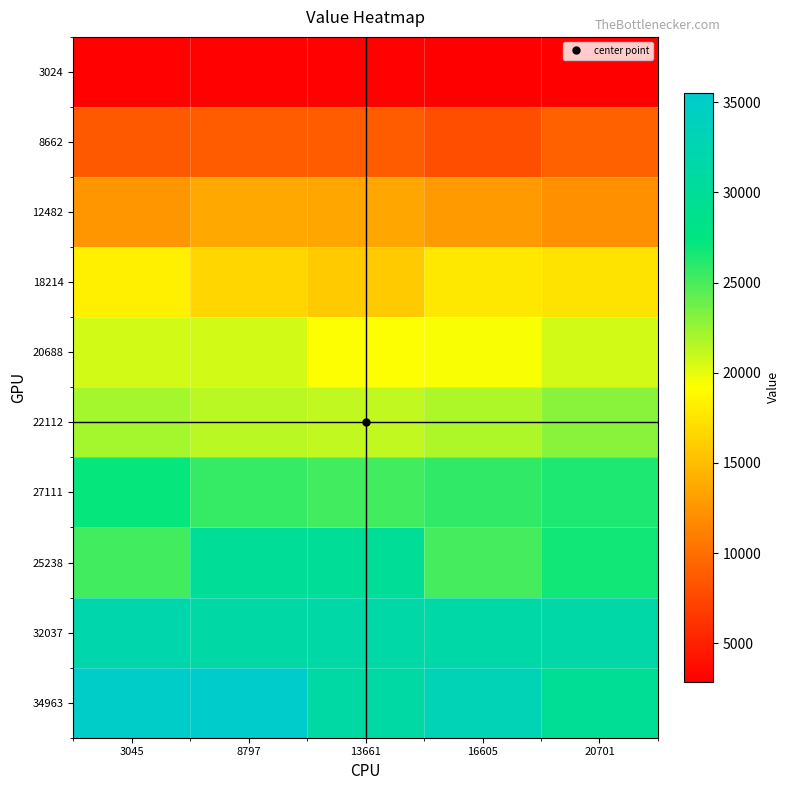

Which series has the largest total across all categories?

34963